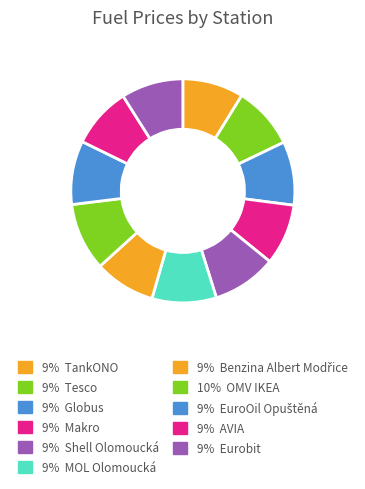

How many segments does this pie chart have?

11